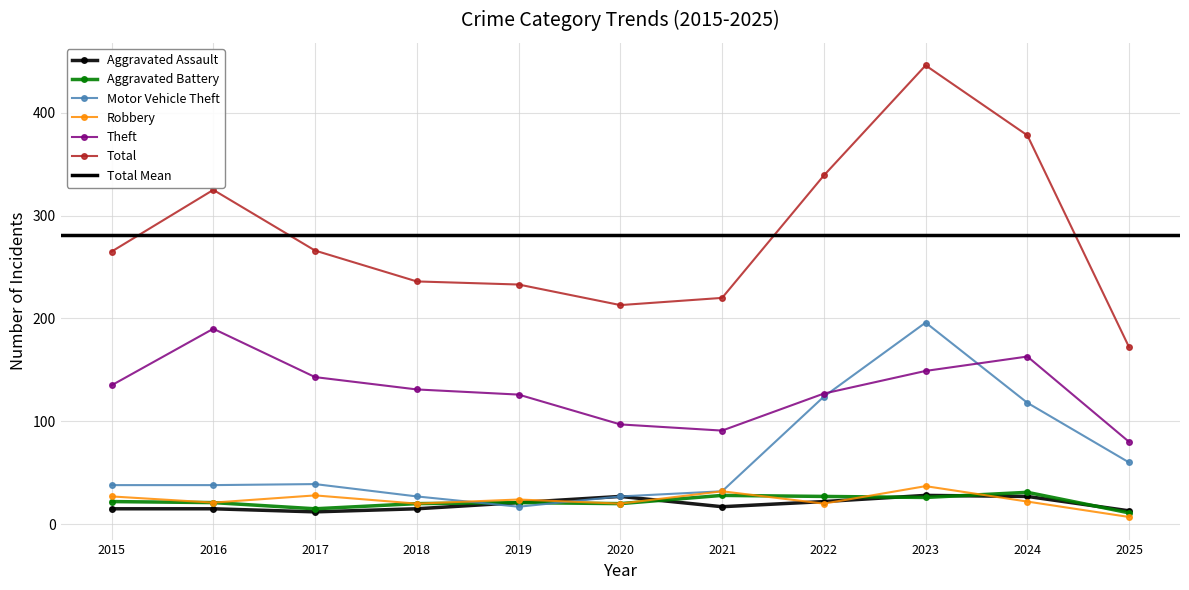

Which series has the largest total across all categories?

Total